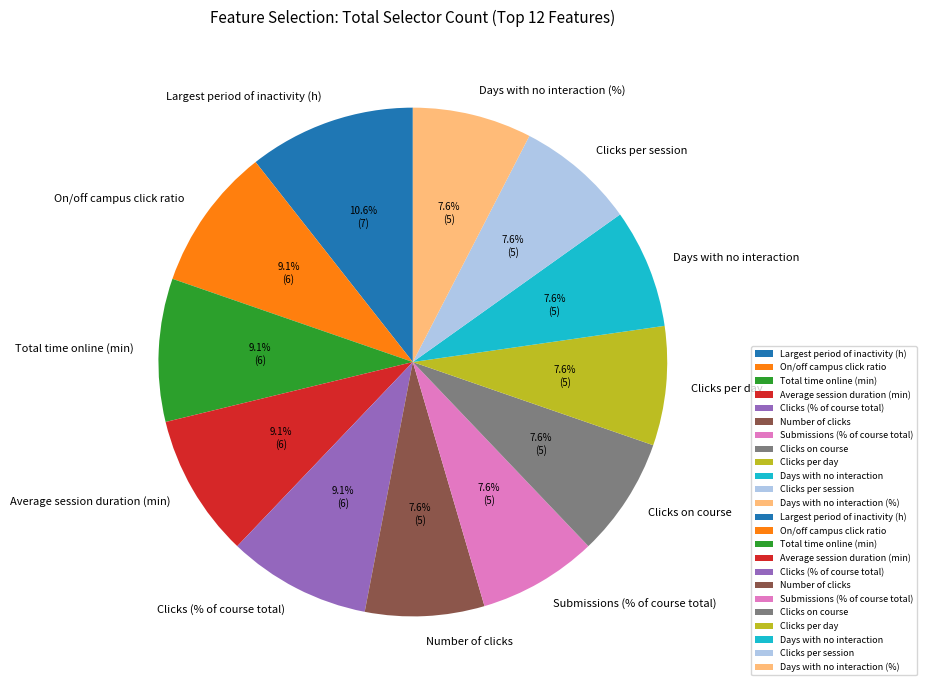

Is there any slice that represents more than half of the pie?

No